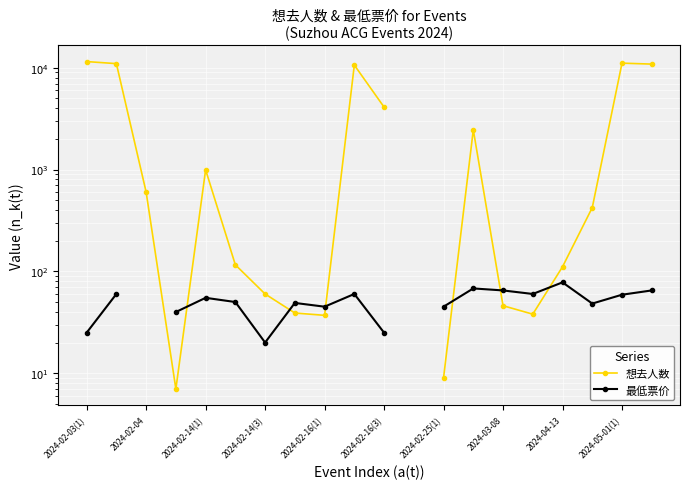

Between 2024-02-03(1) and 2024-02-04, which series saw the biggest shift?

想去人数